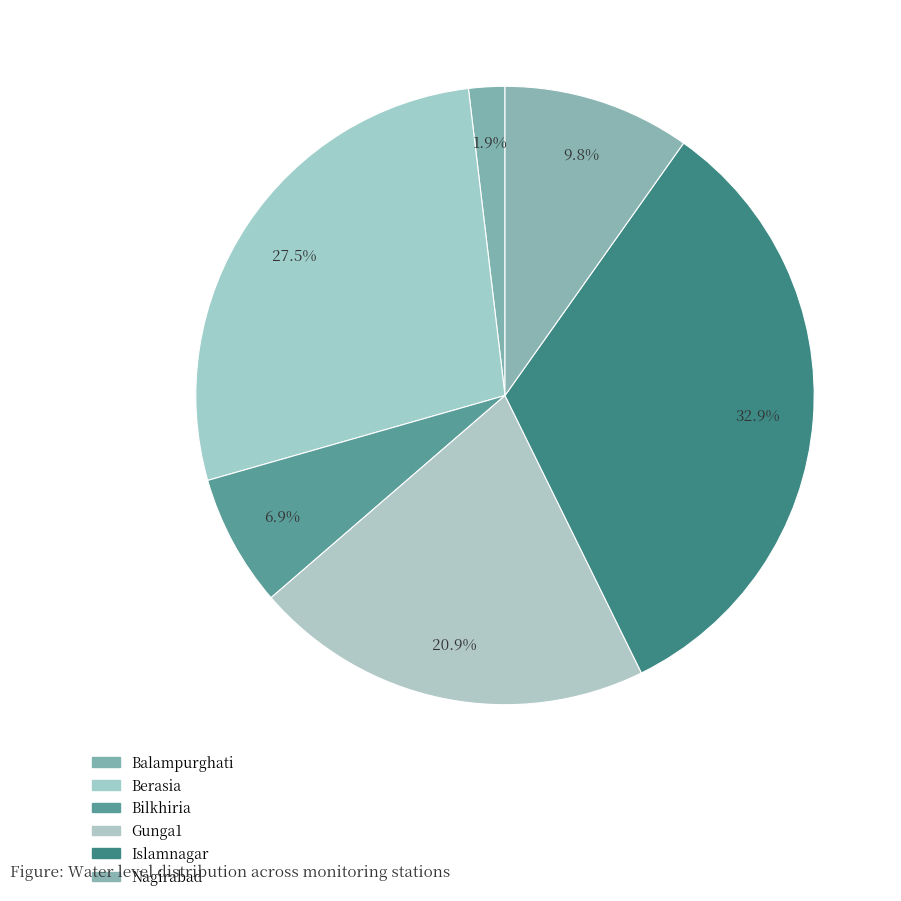

The Gunga1 slice represents 21% of the pie. True or false?

True